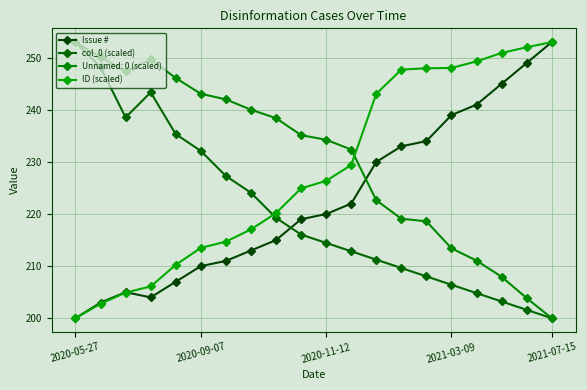

Count the number of data series in this chart.

4